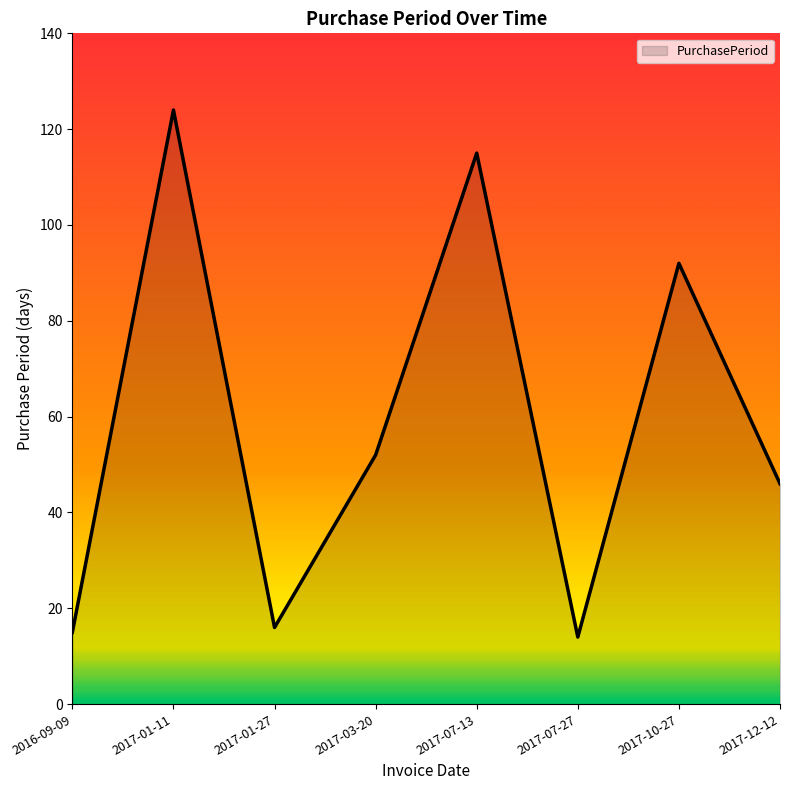

True or false: the data shows 14 at 2017-07-27.

True